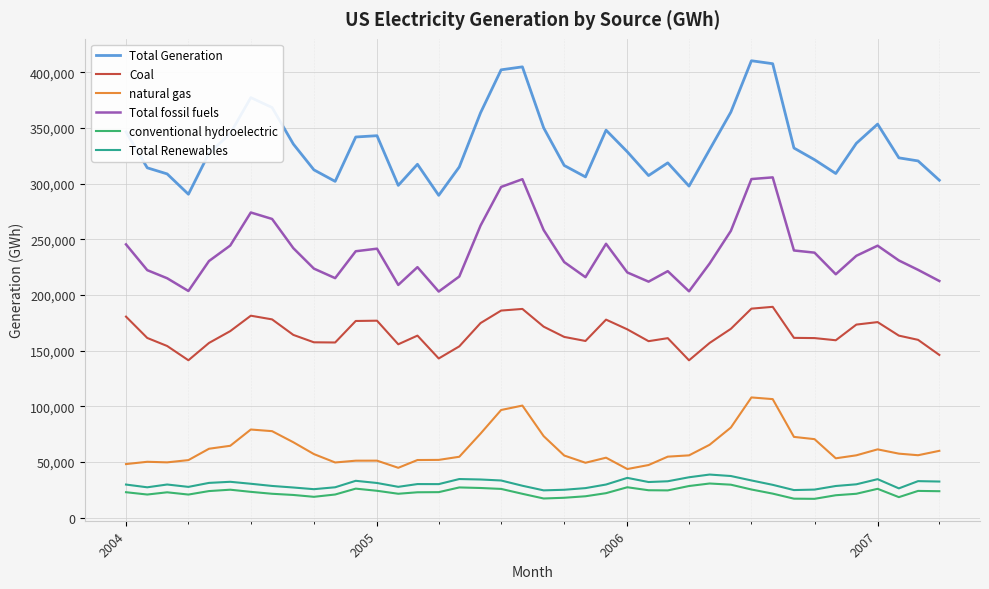

What is the difference between the maximum and minimum values in the natural gas series?

64287